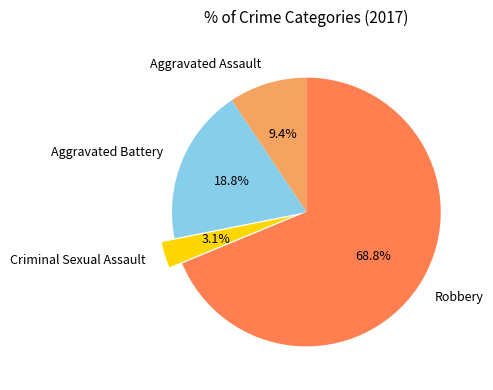

Approximately how many times larger is the value at Robbery compared to Aggravated Assault?

7.3